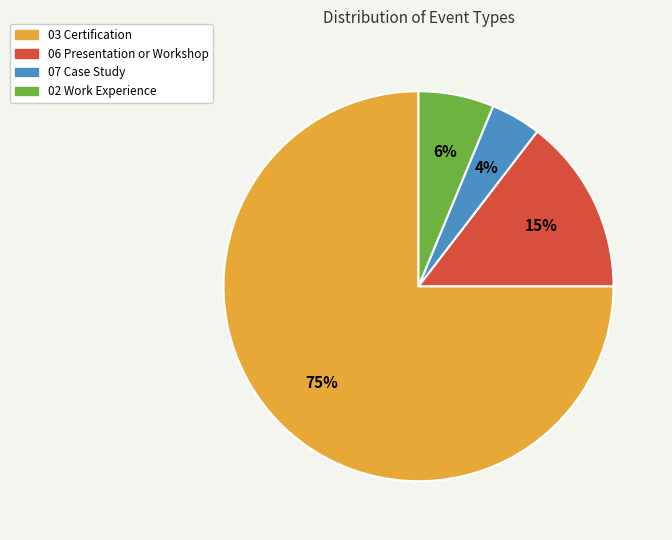

Combined, do 02 Work Experience and 03 Certification account for over 50%?

Yes